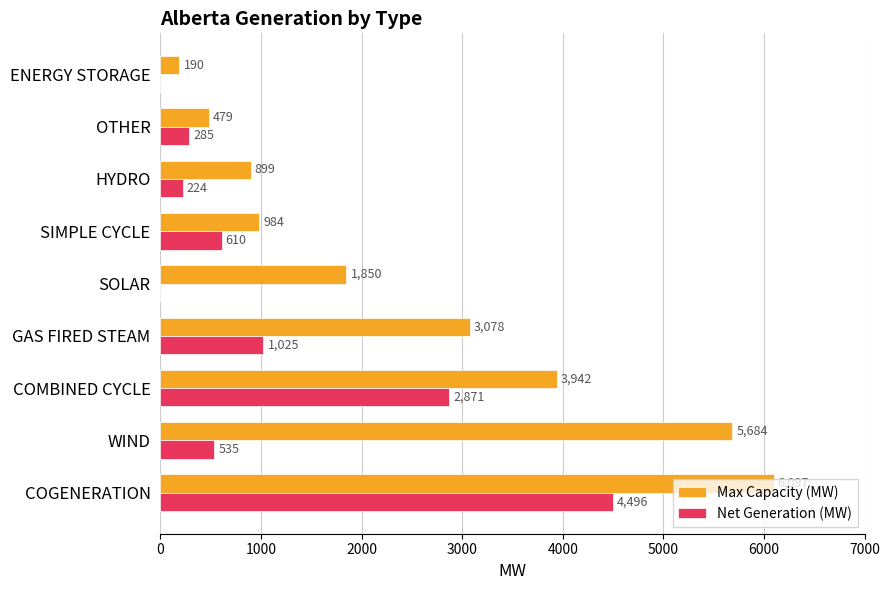

At which label is Max Capacity (MW) closest to 3143?

GAS FIRED STEAM